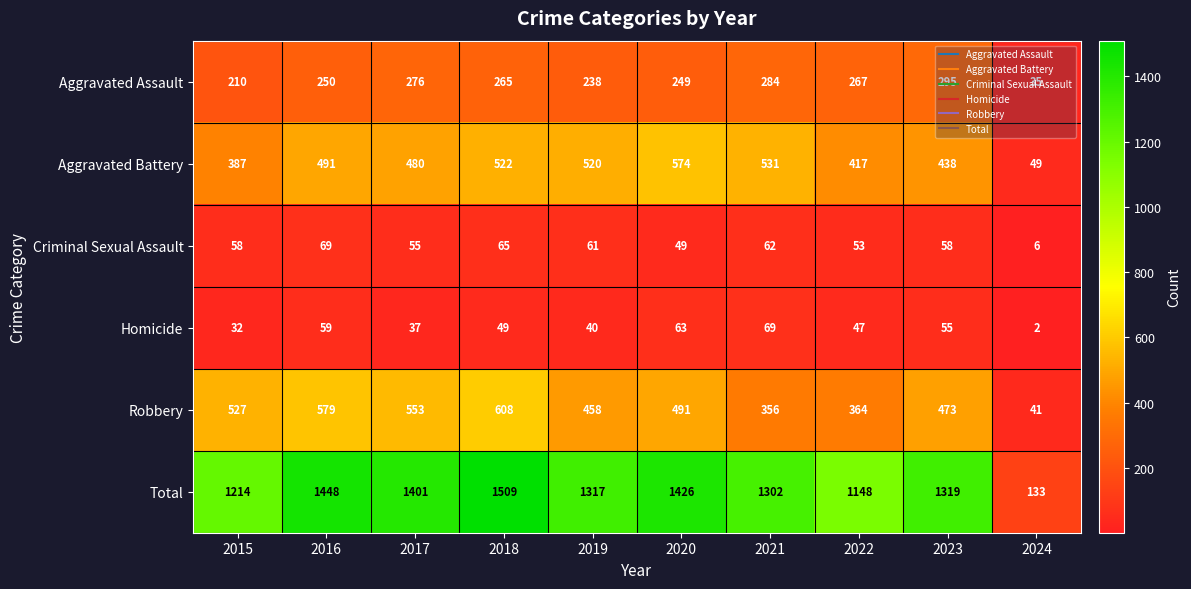

What is the sum of the Total values at 2023 and 2017?

2720